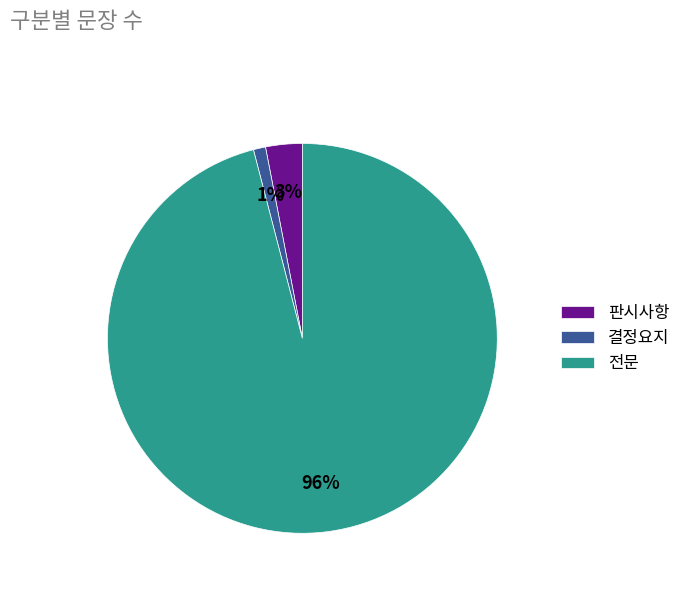

The 결정요지 slice represents 9% of the pie. True or false?

False